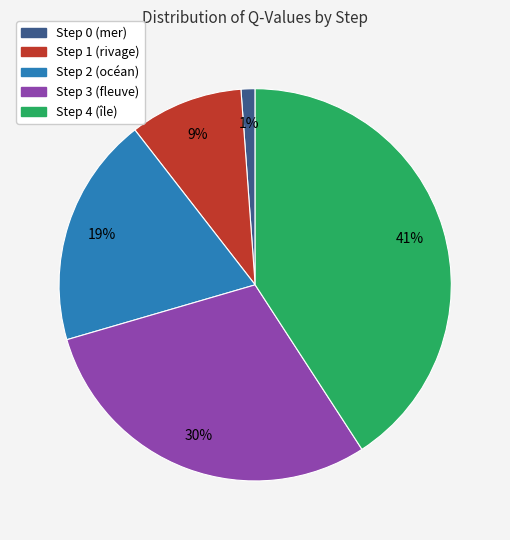

To the nearest percent, what portion does Step 4 (île) represent?

41%